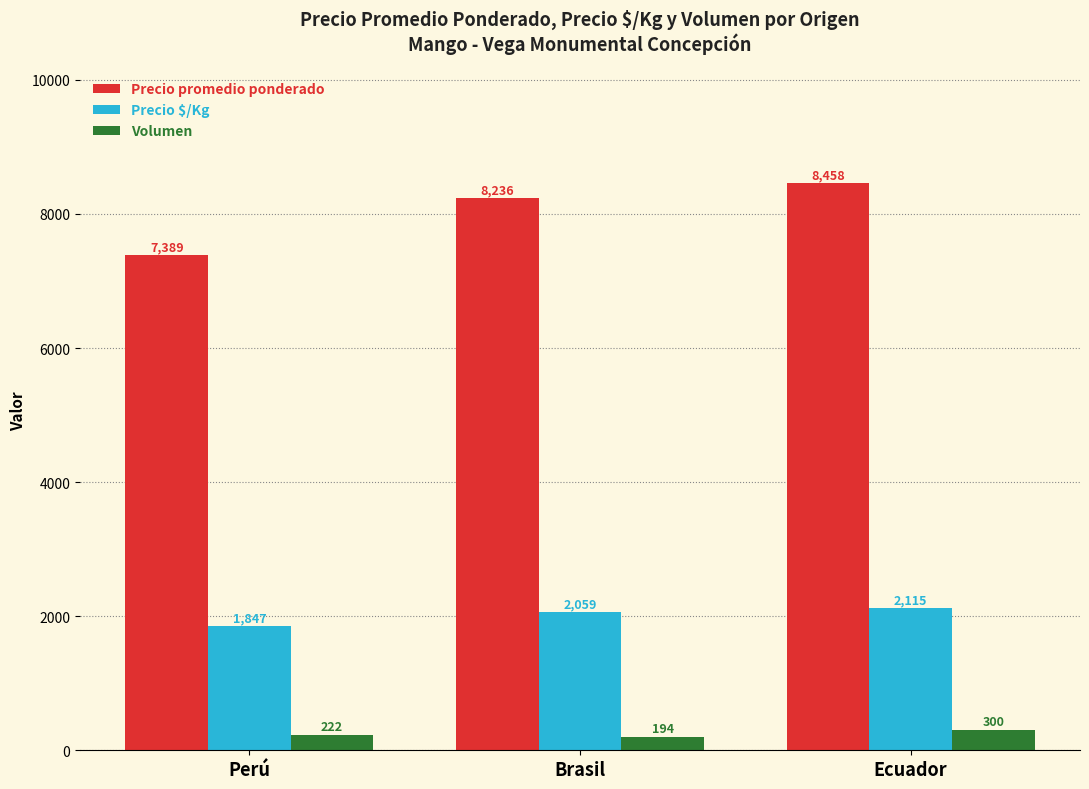

Does the chart contain stacked bars?

No